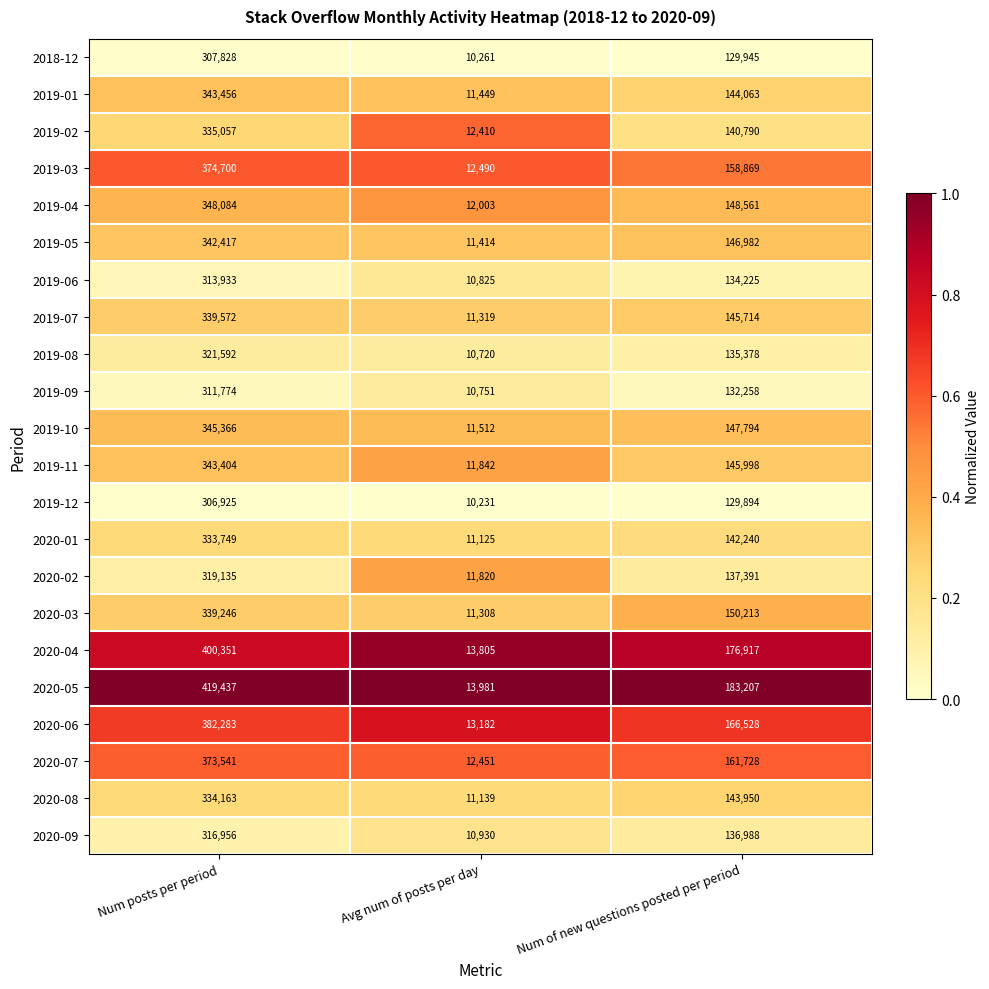

What is the lowest value of the 2020-03 series?

11308